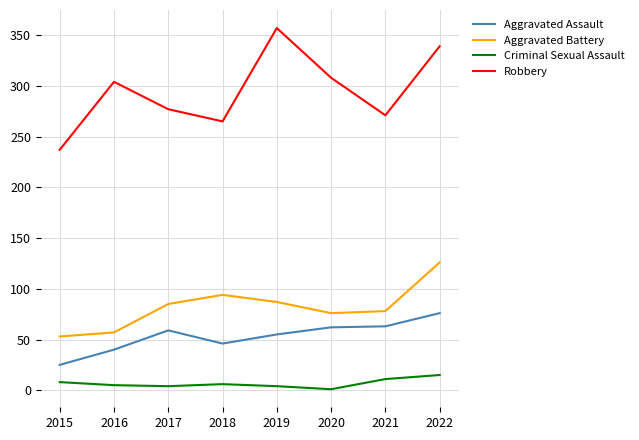

What is the maximum value for Aggravated Assault?

76